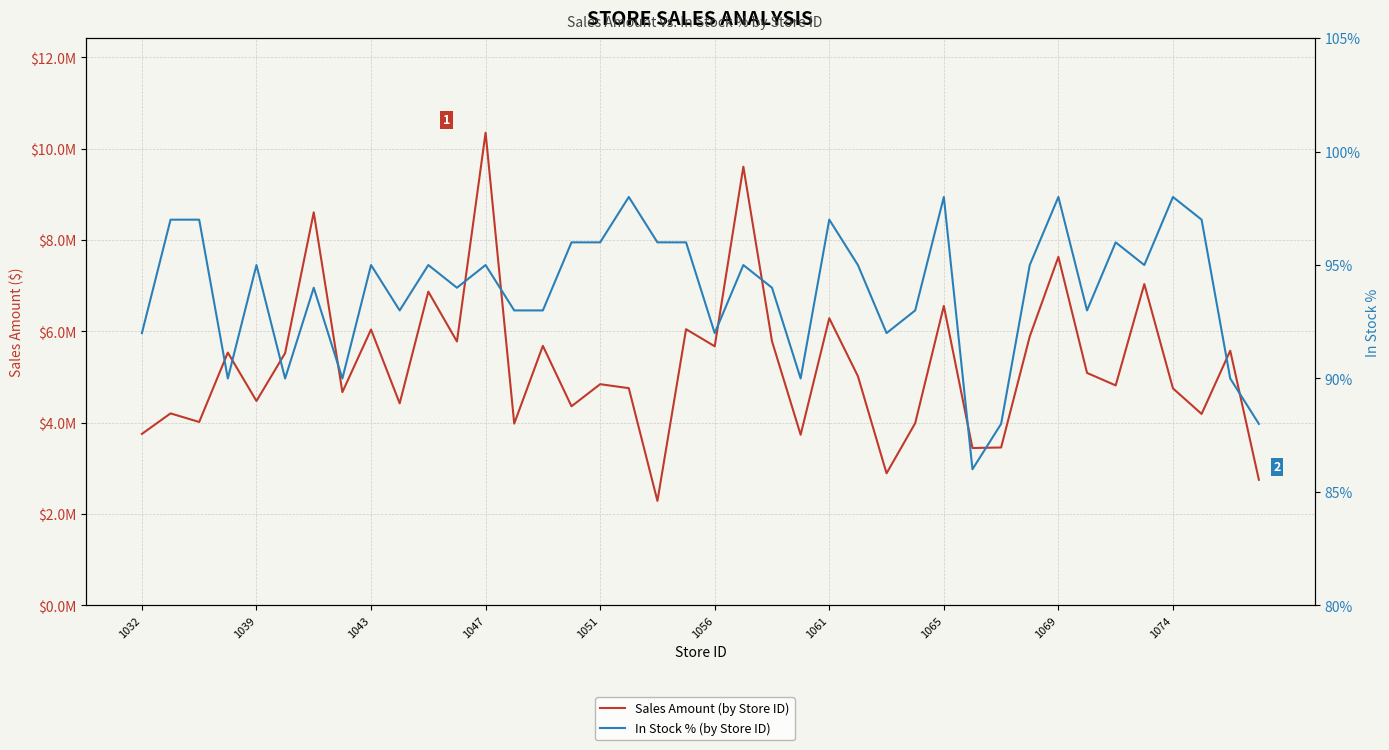

Which series has the largest range (max minus min)?

Sales Amount (by Store ID)